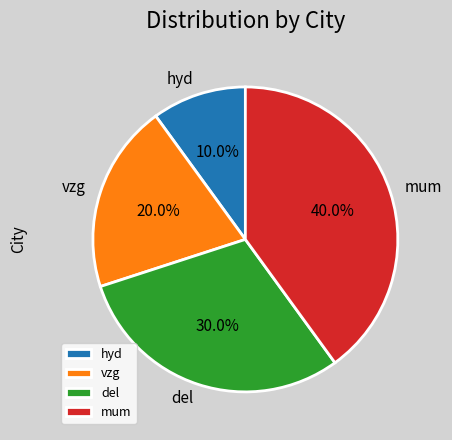

To the nearest percent, what is the combined percentage of mum and del?

70%